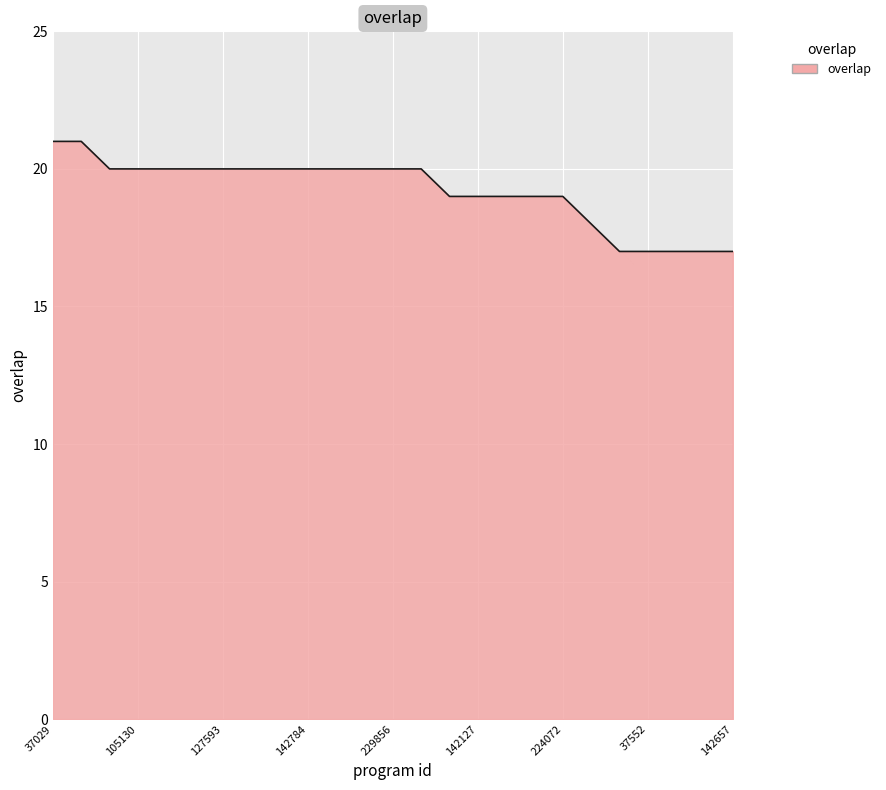

What is the greatest value displayed?

21